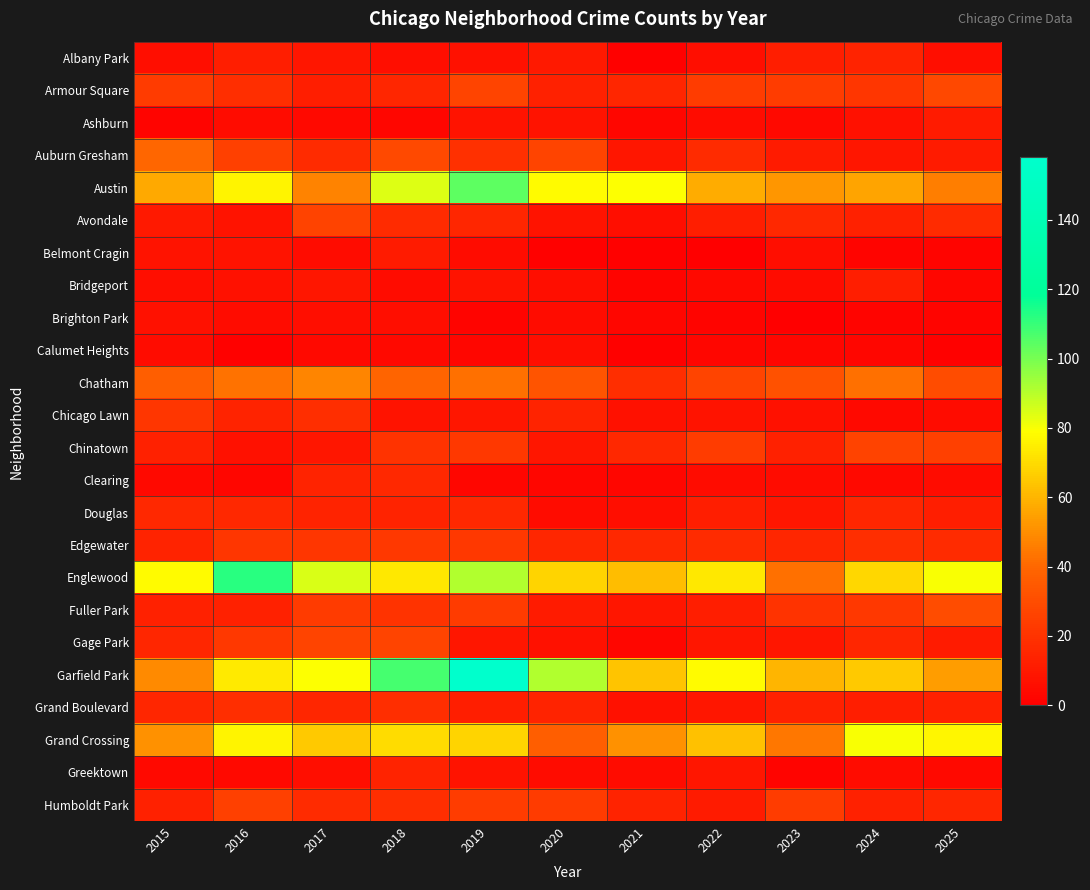

Reading left to right, transcribe all the data shown in this chart.

Albany Park: 2015=6	2016=12	2017=9	2018=6	2019=7	2020=10	2021=1	2022=6	2023=12	2024=14	2025=6
Armour Square: 2015=23	2016=18	2017=12	2018=15	2019=27	2020=13	2021=15	2022=24	2023=24	2024=21	2025=28
Ashburn: 2015=2	2016=5	2017=4	2018=3	2019=8	2020=8	2021=3	2022=5	2023=4	2024=7	2025=11
Auburn Gresham: 2015=40	2016=25	2017=17	2018=29	2019=19	2020=27	2021=9	2022=17	2023=11	2024=9	2025=11
Austin: 2015=57	2016=76	2017=47	2018=84	2019=104	2020=78	2021=79	2022=58	2023=52	2024=56	2025=46
Avondale: 2015=10	2016=8	2017=26	2018=17	2019=15	2020=8	2021=6	2022=12	2023=16	2024=13	2025=17
Belmont Cragin: 2015=8	2016=8	2017=5	2018=11	2019=5	2020=1	2021=1	2022=0	2023=6	2024=2	2025=2
Bridgeport: 2015=6	2016=7	2017=9	2018=5	2019=8	2020=6	2021=2	2022=4	2023=5	2024=12	2025=3
Brighton Park: 2015=7	2016=5	2017=6	2018=6	2019=2	2020=5	2021=3	2022=2	2023=0	2024=2	2025=2
Calumet Heights: 2015=5	2016=1	2017=4	2018=4	2019=3	2020=6	2021=1	2022=3	2023=3	2024=3	2025=1
Chatham: 2015=37	2016=43	2017=48	2018=39	2019=42	2020=33	2021=18	2022=27	2023=32	2024=42	2025=30
Chicago Lawn: 2015=21	2016=14	2017=18	2018=8	2019=9	2020=14	2021=7	2022=8	2023=7	2024=4	2025=5
Chinatown: 2015=13	2016=7	2017=9	2018=20	2019=22	2020=9	2021=16	2022=24	2023=13	2024=26	2025=25
Clearing: 2015=4	2016=3	2017=14	2018=16	2019=3	2020=3	2021=3	2022=5	2023=5	2024=4	2025=5
Douglas: 2015=16	2016=16	2017=14	2018=14	2019=16	2020=5	2021=6	2022=12	2023=9	2024=15	2025=12
Edgewater: 2015=14	2016=21	2017=21	2018=22	2019=22	2020=15	2021=16	2022=17	2023=15	2024=18	2025=17
Englewood: 2015=78	2016=112	2017=85	2018=73	2019=91	2020=68	2021=62	2022=73	2023=42	2024=69	2025=80
Fuller Park: 2015=13	2016=13	2017=23	2018=20	2019=23	2020=11	2021=9	2022=12	2023=20	2024=22	2025=30
Gage Park: 2015=15	2016=22	2017=27	2018=27	2019=9	2020=7	2021=3	2022=9	2023=9	2024=15	2025=11
Garfield Park: 2015=49	2016=74	2017=79	2018=108	2019=158	2020=91	2021=64	2022=78	2023=60	2024=65	2025=54
Grand Boulevard: 2015=15	2016=18	2017=15	2018=18	2019=12	2020=14	2021=7	2022=9	2023=13	2024=12	2025=13
Grand Crossing: 2015=51	2016=76	2017=65	2018=70	2019=68	2020=37	2021=51	2022=63	2023=44	2024=80	2025=77
Greektown: 2015=4	2016=4	2017=6	2018=14	2019=8	2020=5	2021=5	2022=9	2023=2	2024=5	2025=4
Humboldt Park: 2015=13	2016=25	2017=17	2018=18	2019=24	2020=23	2021=14	2022=11	2023=24	2024=13	2025=15